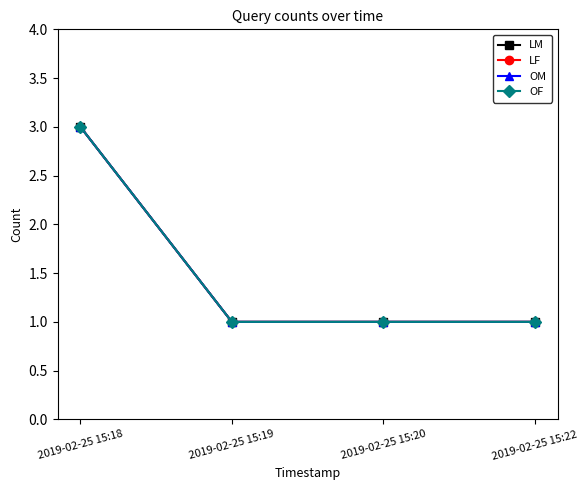

True or false: LF and LM cross at least once.

False